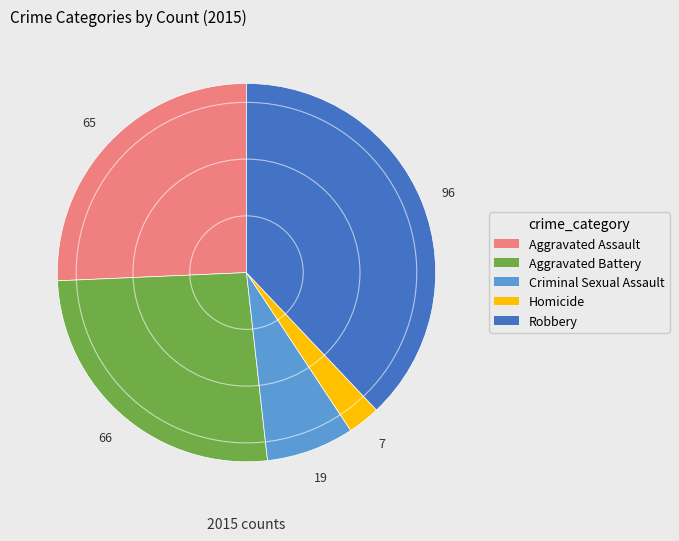

Is it true that Homicide is 3% of the pie?

True